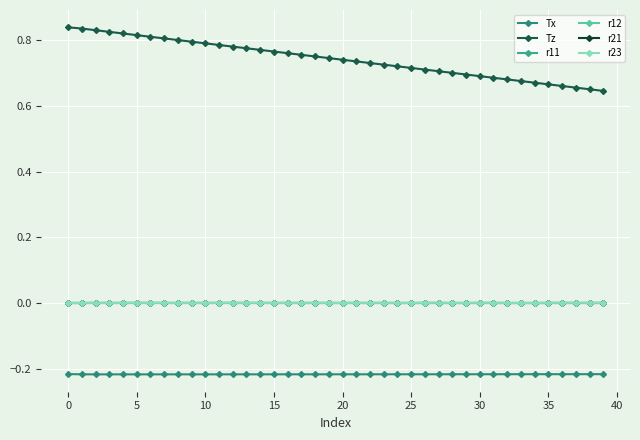

Count the number of data series in this chart.

6